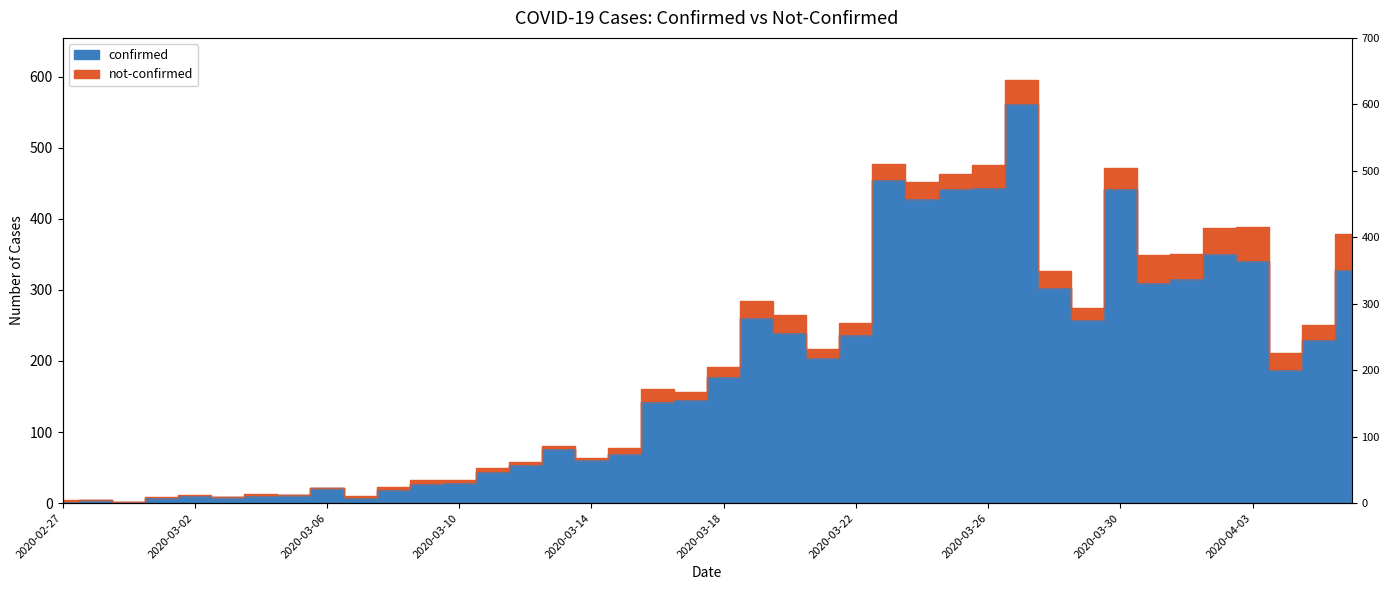

What position from the right is 2020-03-22?

16